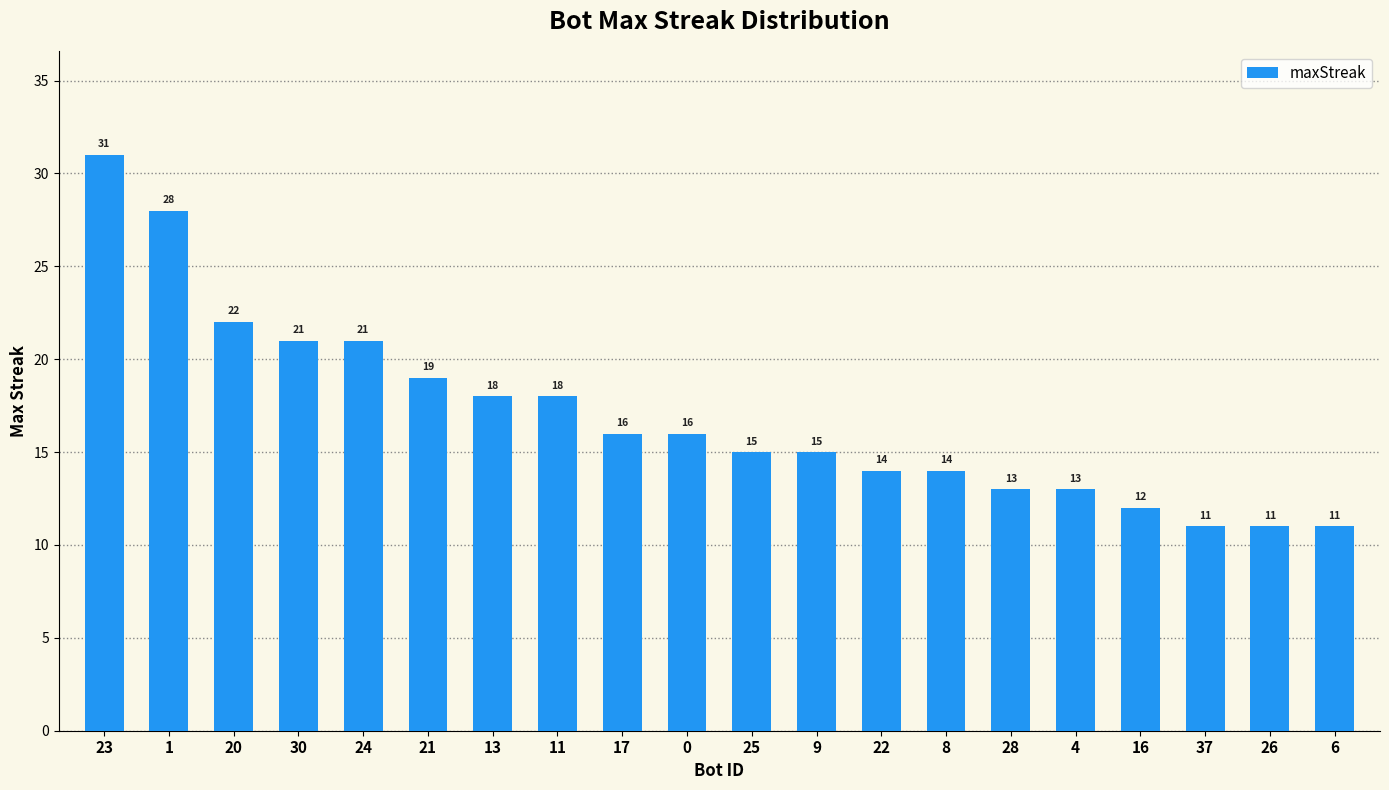

The chart shows a value of 15 at 25. True or false?

True